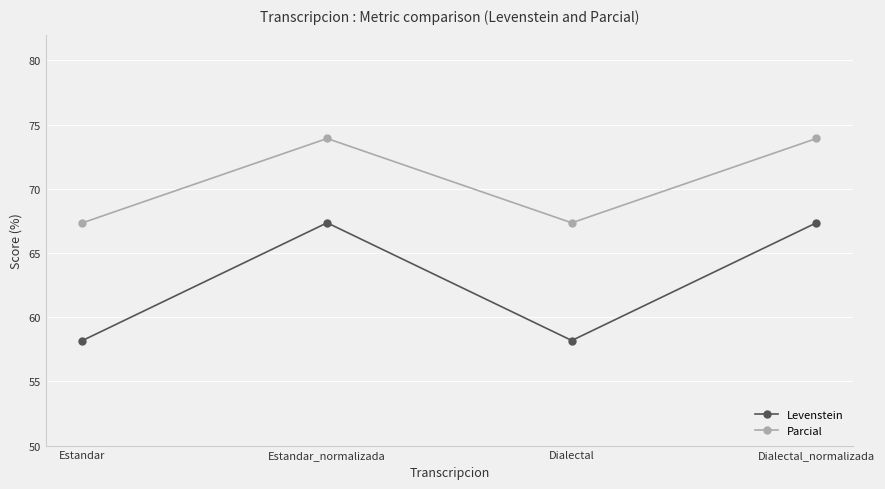

Which series has the largest total across all categories?

Parcial